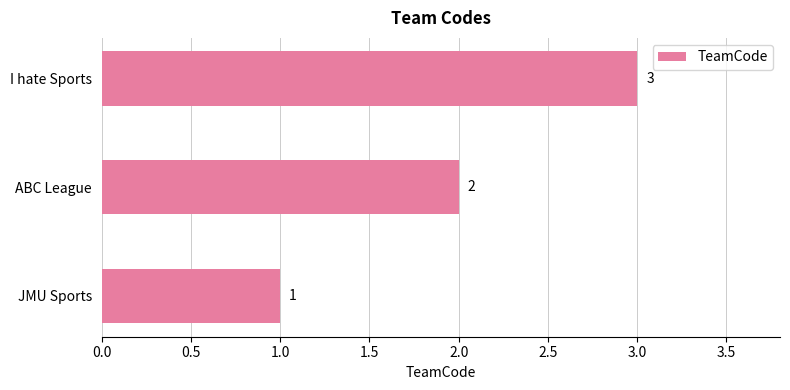

What is the sum of the values at ABC League and I hate Sports?

5